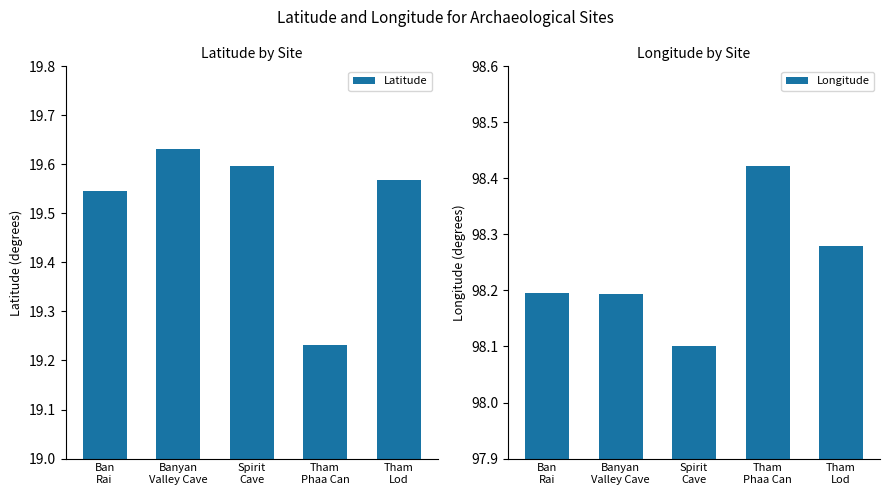

Is it true that Longitude equals 158.6 at Banyan
Valley Cave?

False